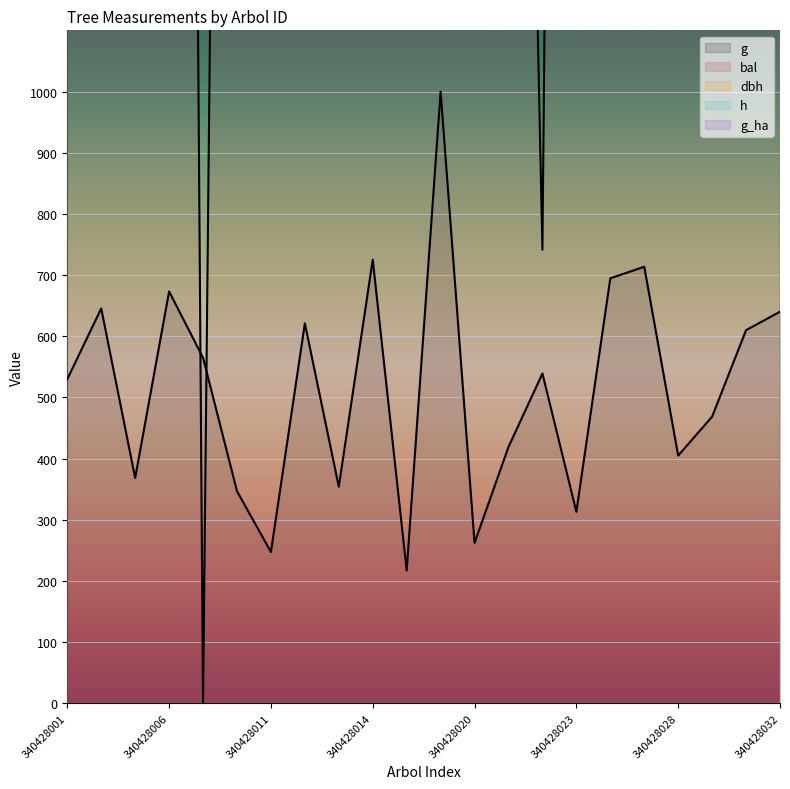

Is it true that dbh (line) equals 6470.6 at 340428020?

False